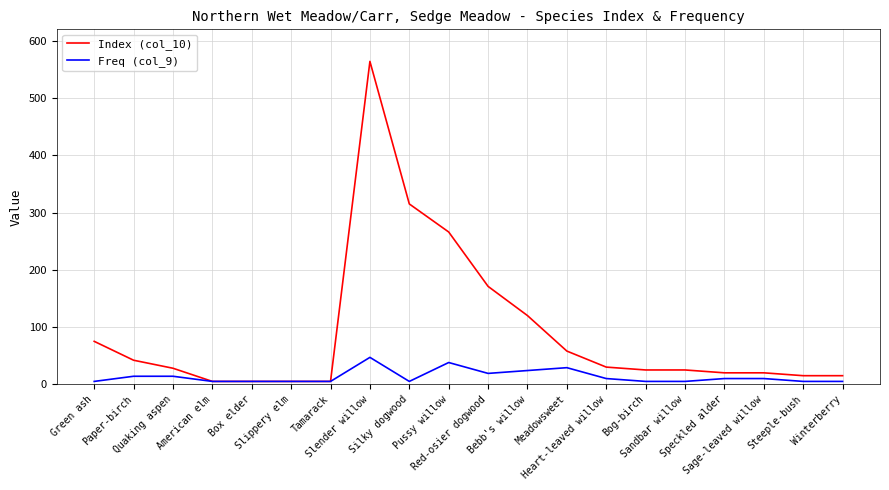

Is the value of Index (col_10) at Pussy willow greater than the value of Freq (col_9) at Speckled alder?

Yes